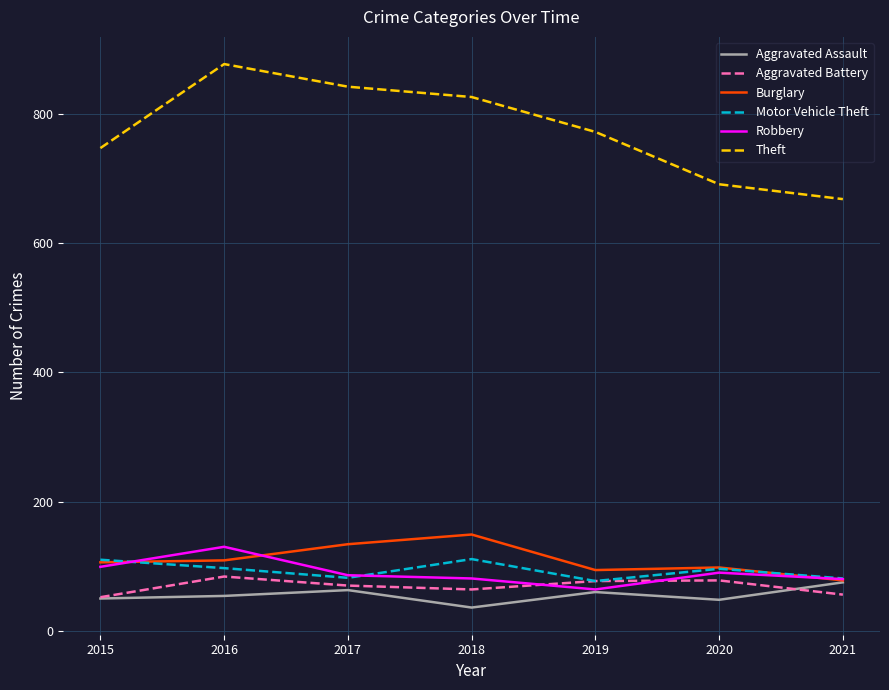

What is the minimum value for Theft?

668